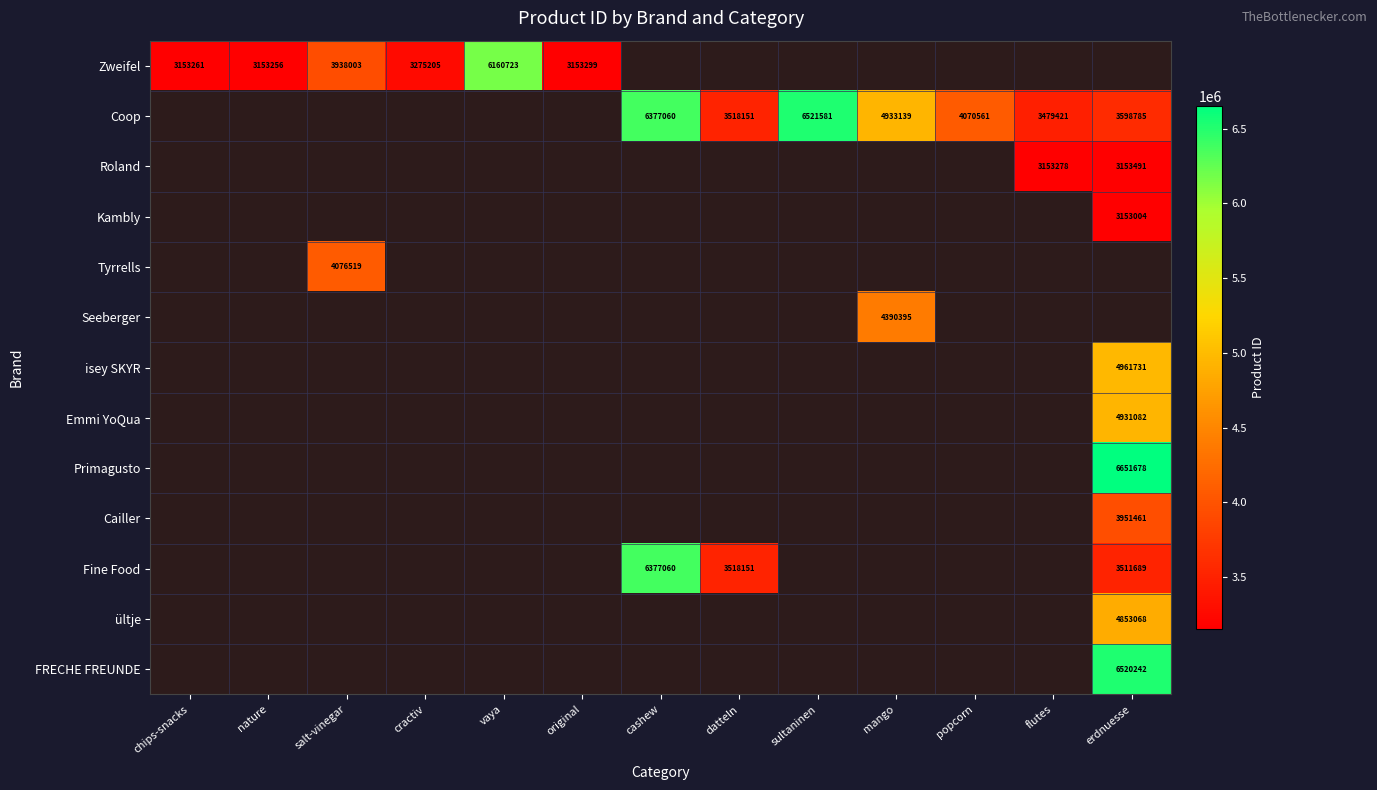

Is it true that Cailler equals 1055424 at erdnuesse?

False